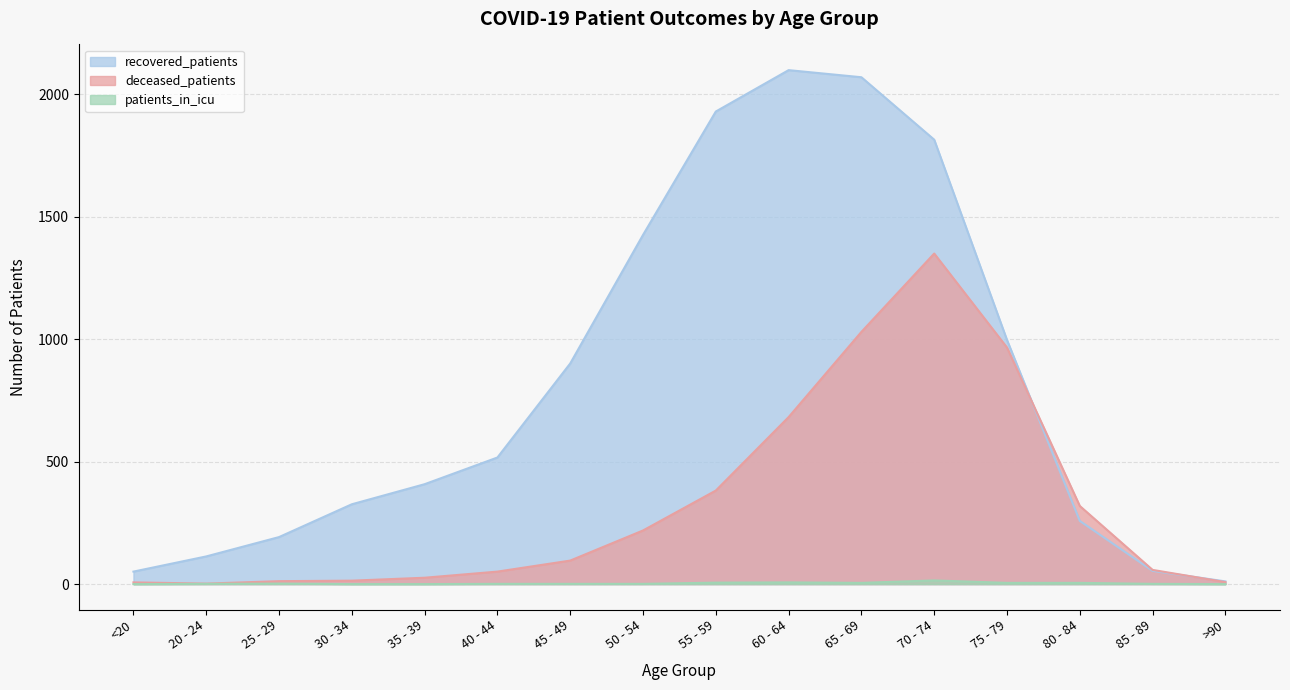

Which has a higher value, 30 - 34 or 70 - 74?

70 - 74